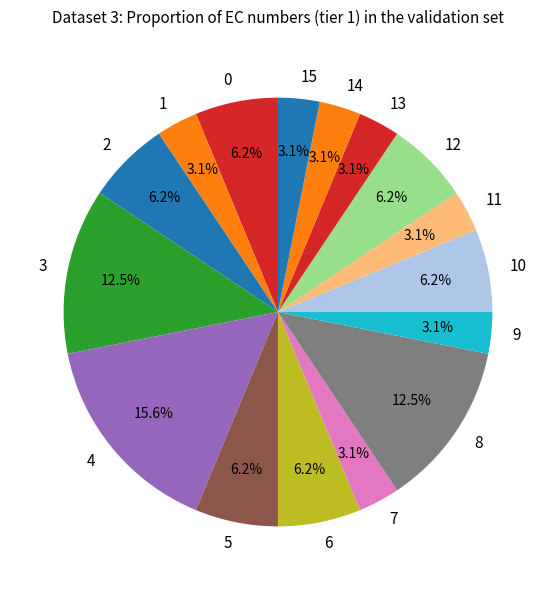

Is 5 the majority of the pie?

No